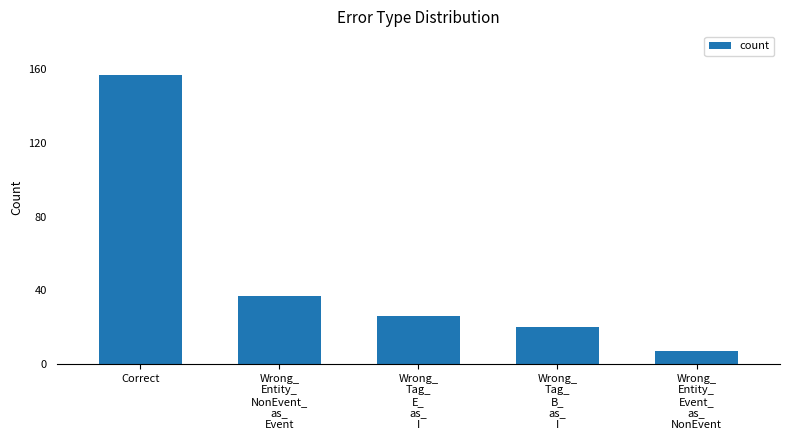

Which category has the lowest value across all series?

Wrong_
Entity_
Event_
as_
NonEvent